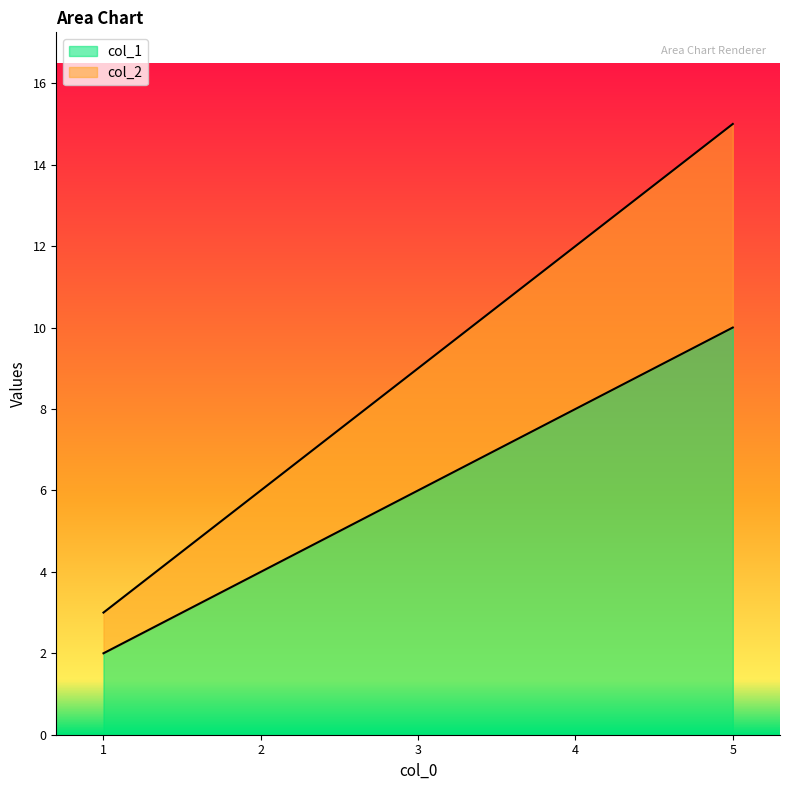

What is the value of the col_2 point at the 4th from the left?

12